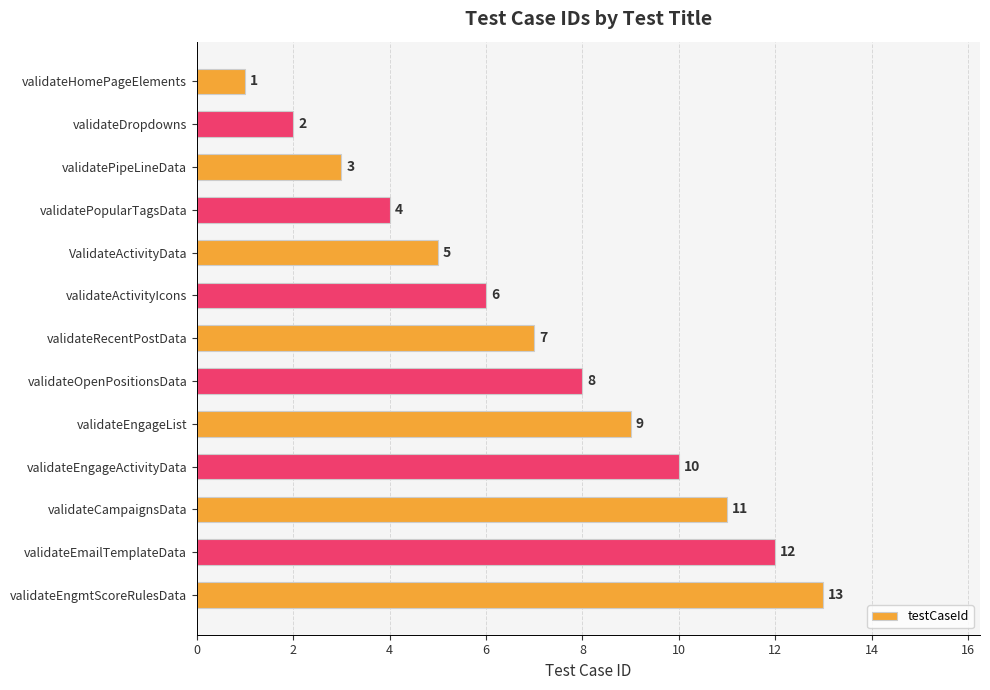

What is the maximum value shown in the chart?

13